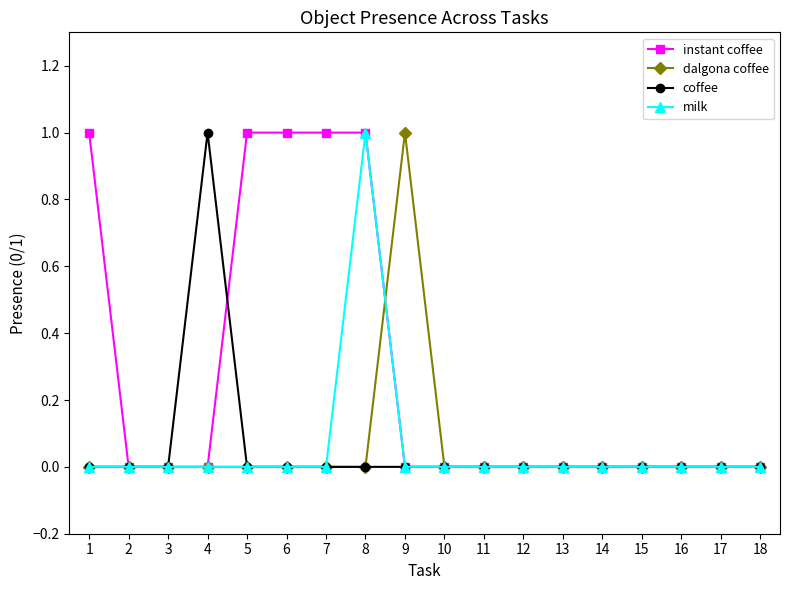

The instant coffee series shows 1 at 5. True or false?

True